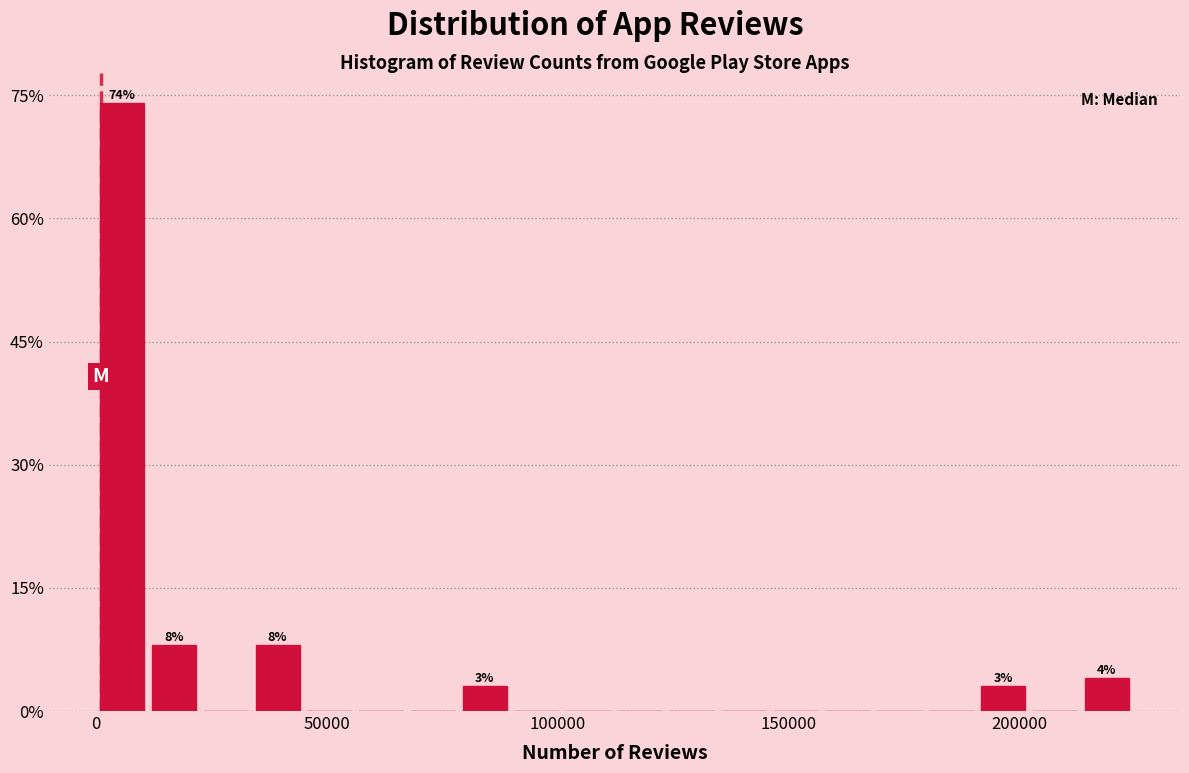

Around what value on the x-axis is the tallest bar? Give the approximate position of its centre, as read against the axis.

5000